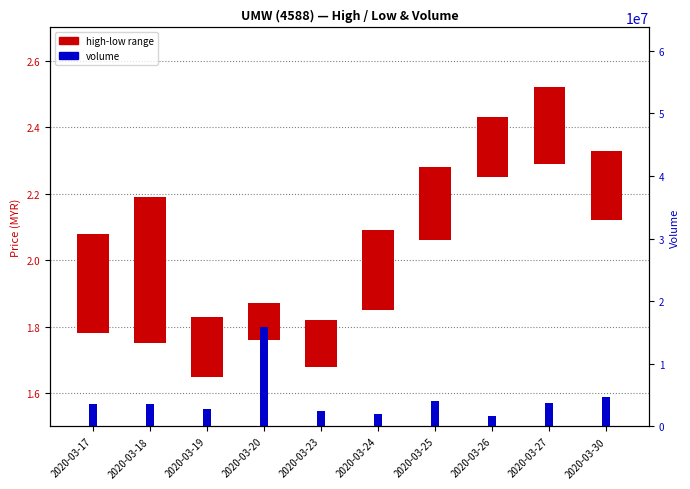

How many bars are there in total?

20